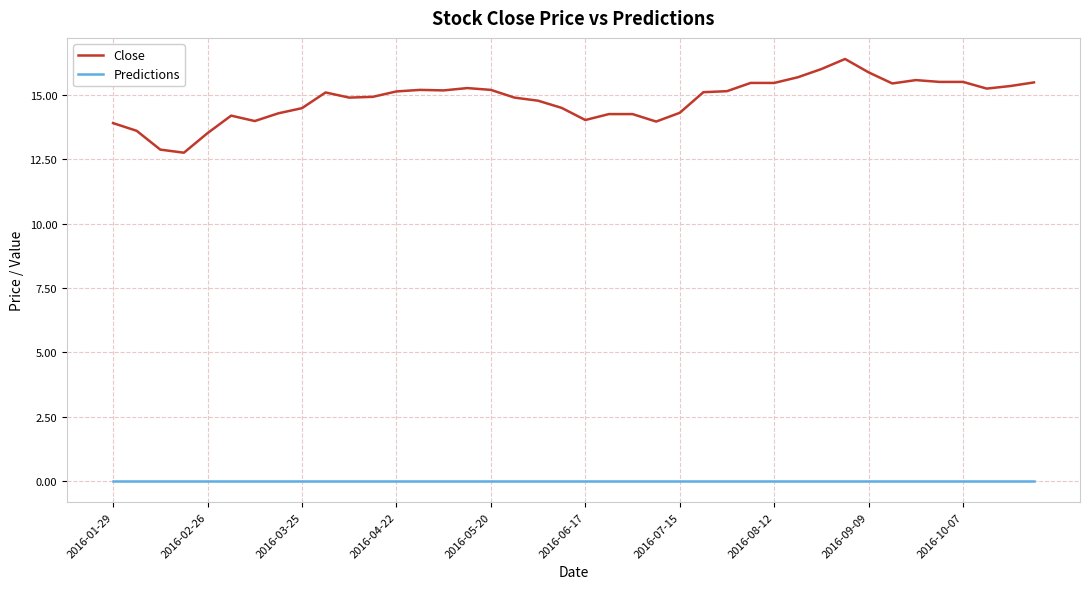

Which series has the widest spread of values?

Close